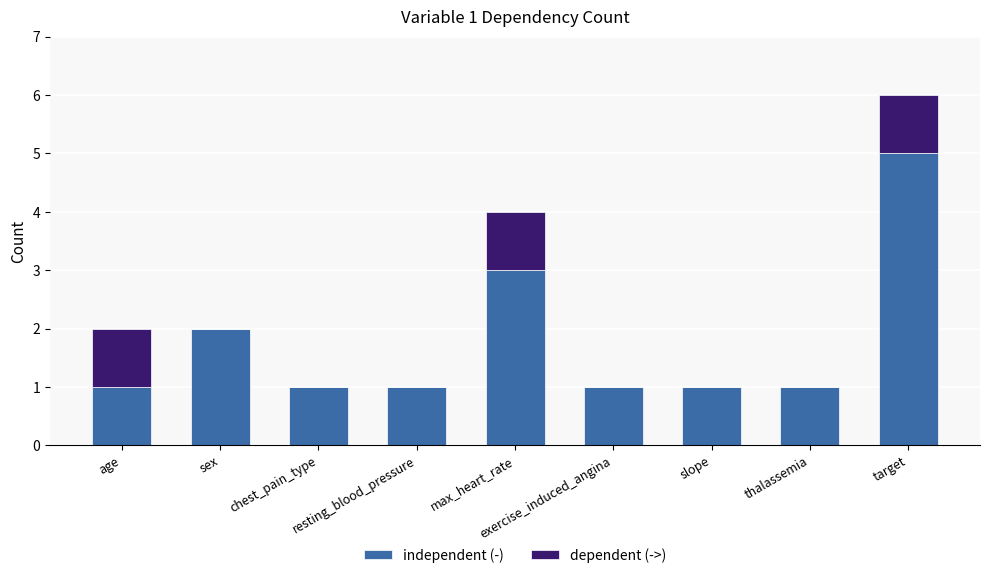

What is the sum of all independent (-) values?

16